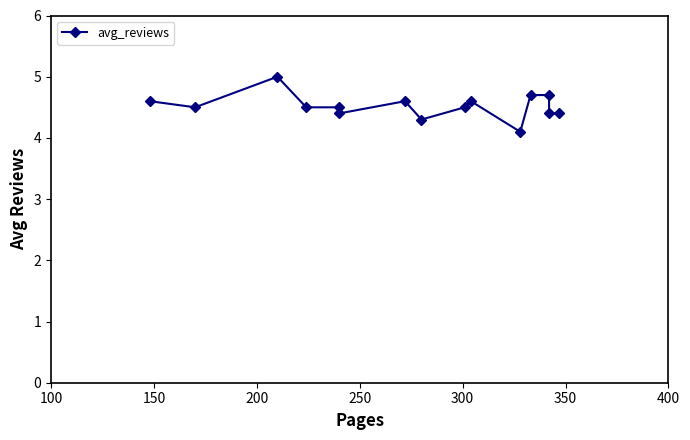

Count the number of categories in the chart.

15